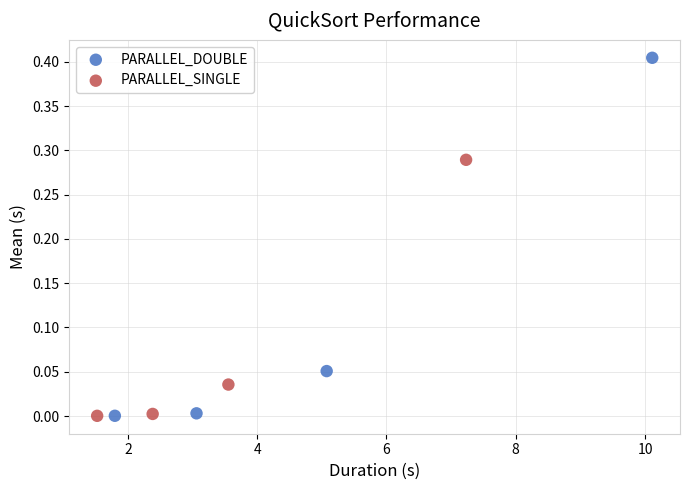

Which series contains the highest Y value?

PARALLEL_DOUBLE